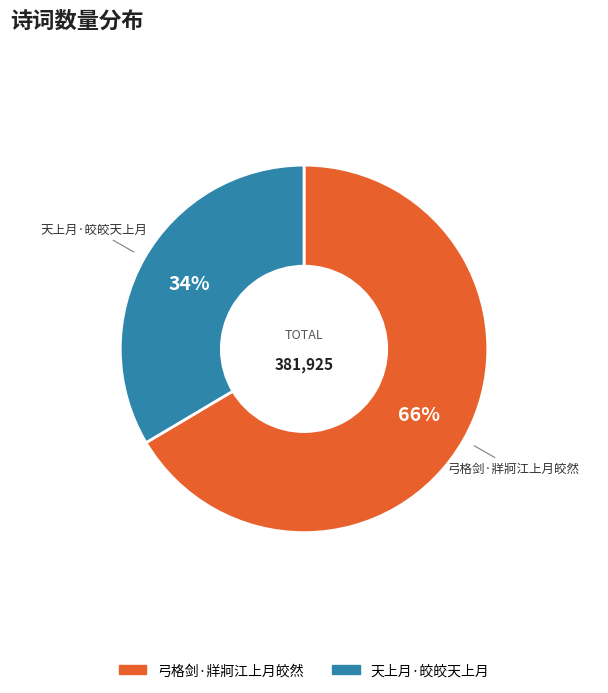

To the nearest percent, what is the average slice percentage?

50%